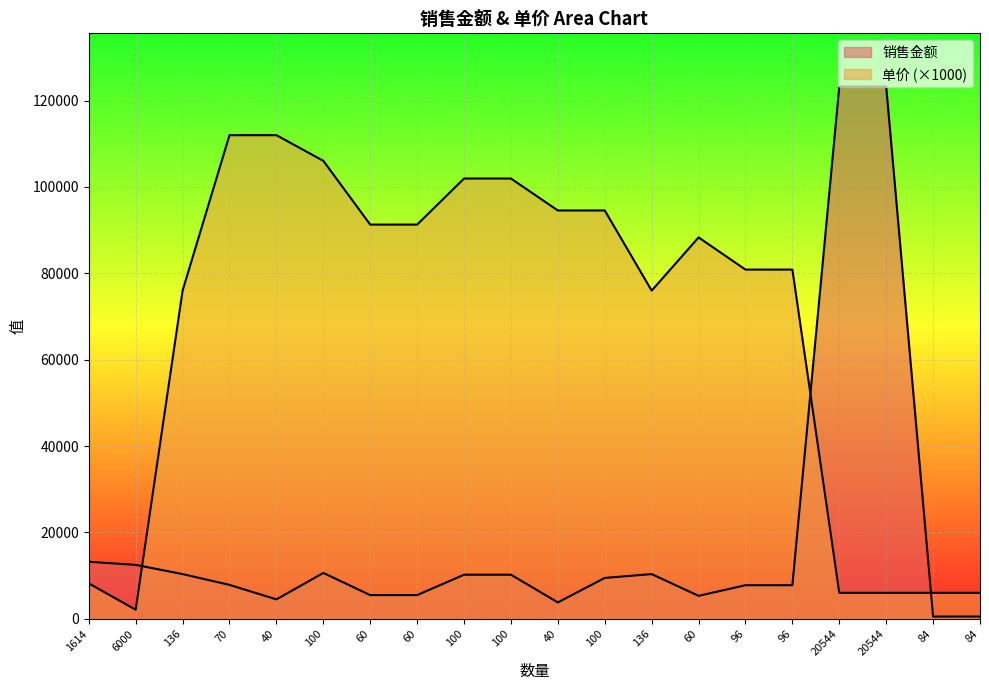

Rank the categories by 单价 value from lowest to highest.

6000, 20544, 20544, 84, 84, 1614, 136, 136, 96, 96, 60, 60, 60, 40, 100, 100, 100, 100, 70, 40